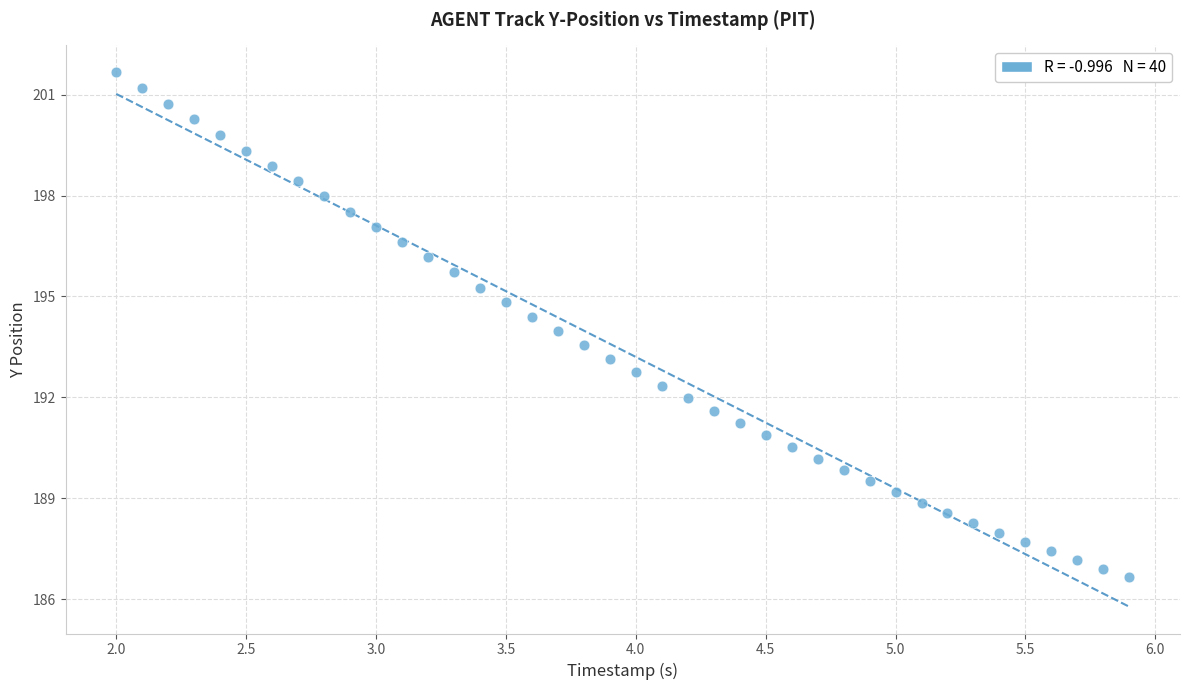

What is the range of X values (max minus min)?

3.9